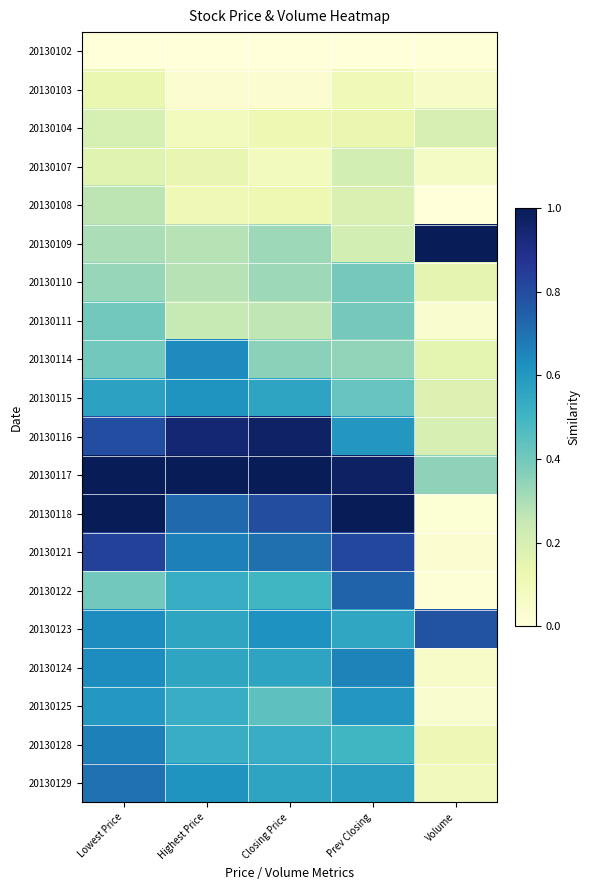

Rank the series by their maximum value, from highest to lowest.

20130109, 20130118, 20130117, 20130116, 20130121, 20130123, 20130122, 20130129, 20130128, 20130124, 20130114, 20130115, 20130125, 20130111, 20130110, 20130108, 20130107, 20130104, 20130103, 20130102